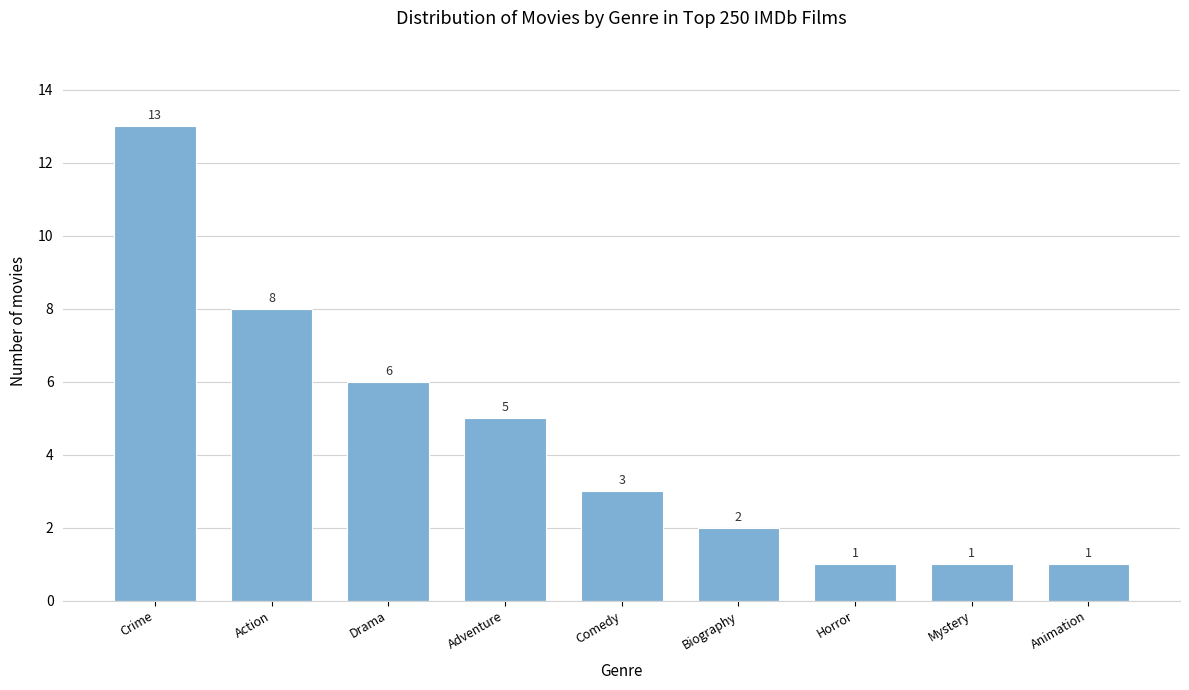

Reading right to left, extract all data points from this chart.

1	1	1	2	3	5	6	8	13